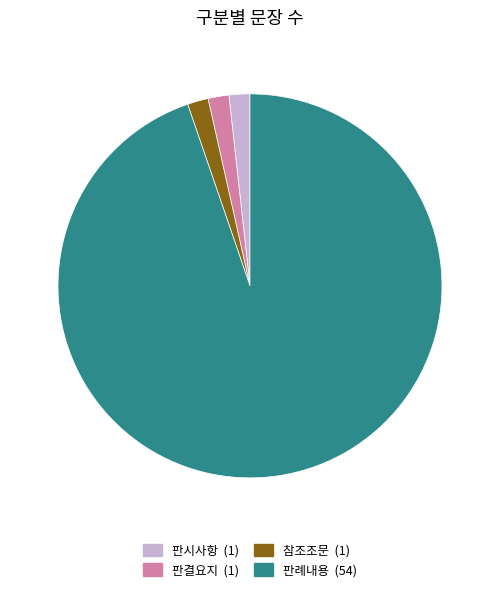

Which category has the biggest portion of the pie?

판례내용